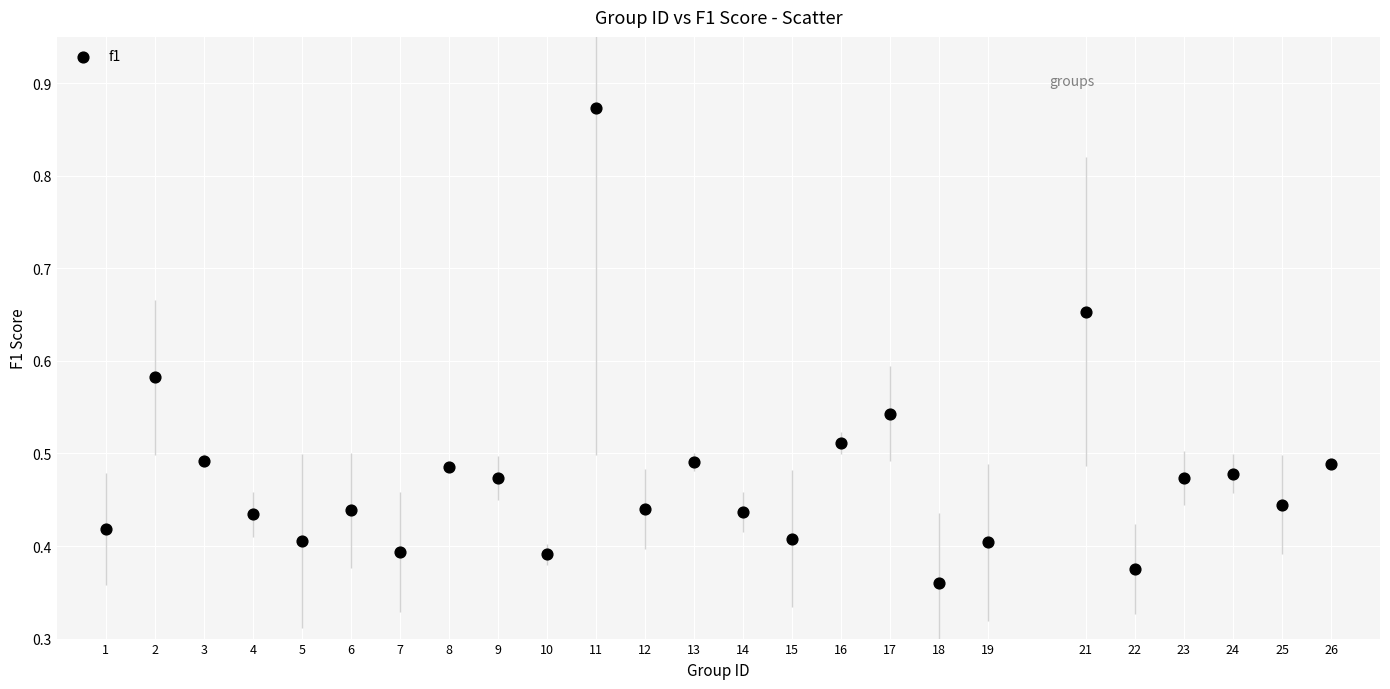

What is the range of X values (max minus min)?

25.0